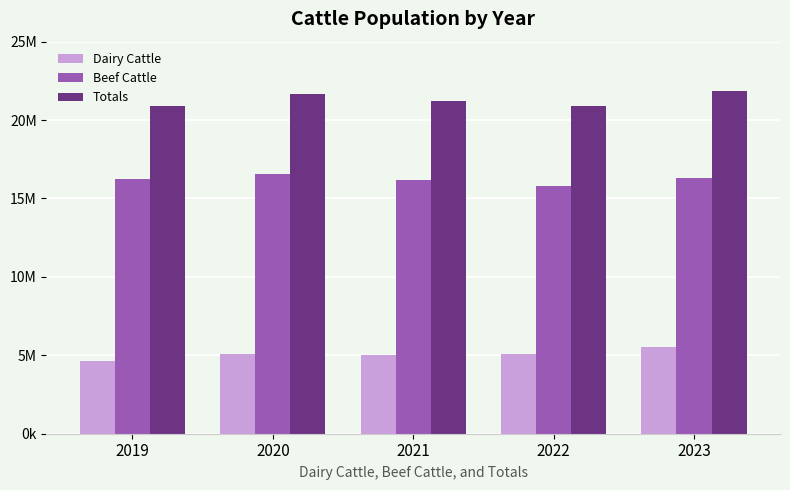

Rank the series by their maximum value, from highest to lowest.

Totals, Beef Cattle, Dairy Cattle